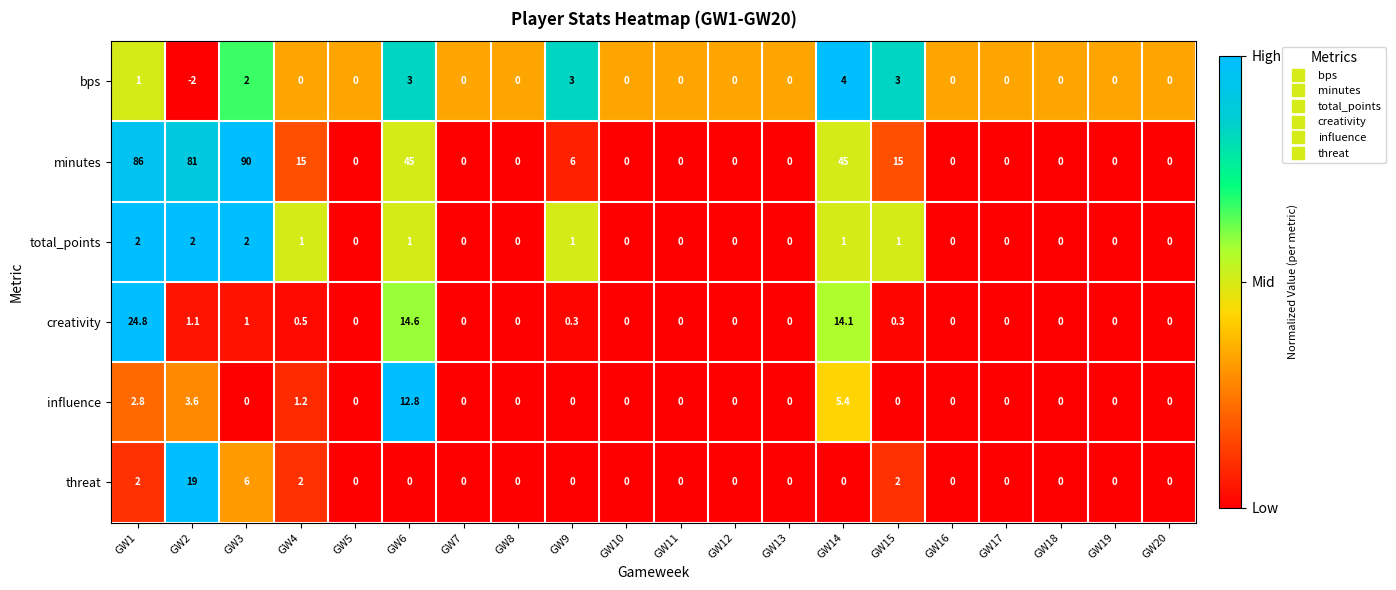

What is the spread (max minus min) of values at GW18?

0.0